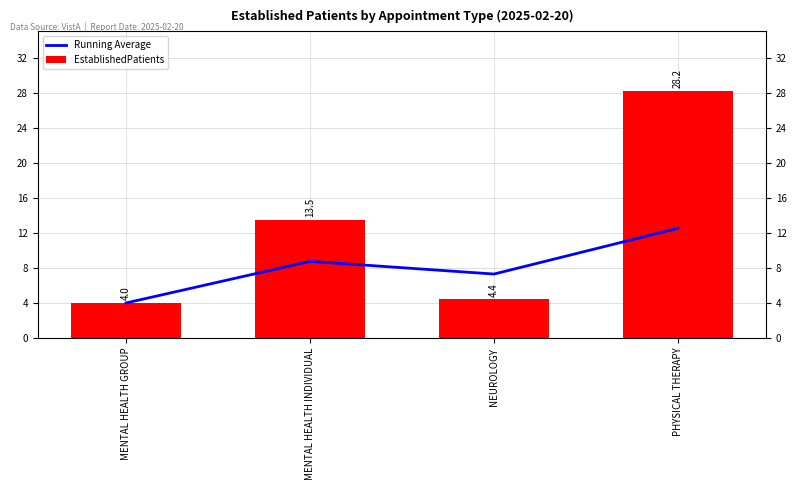

How many values in the Running Average series exceed 8?

2